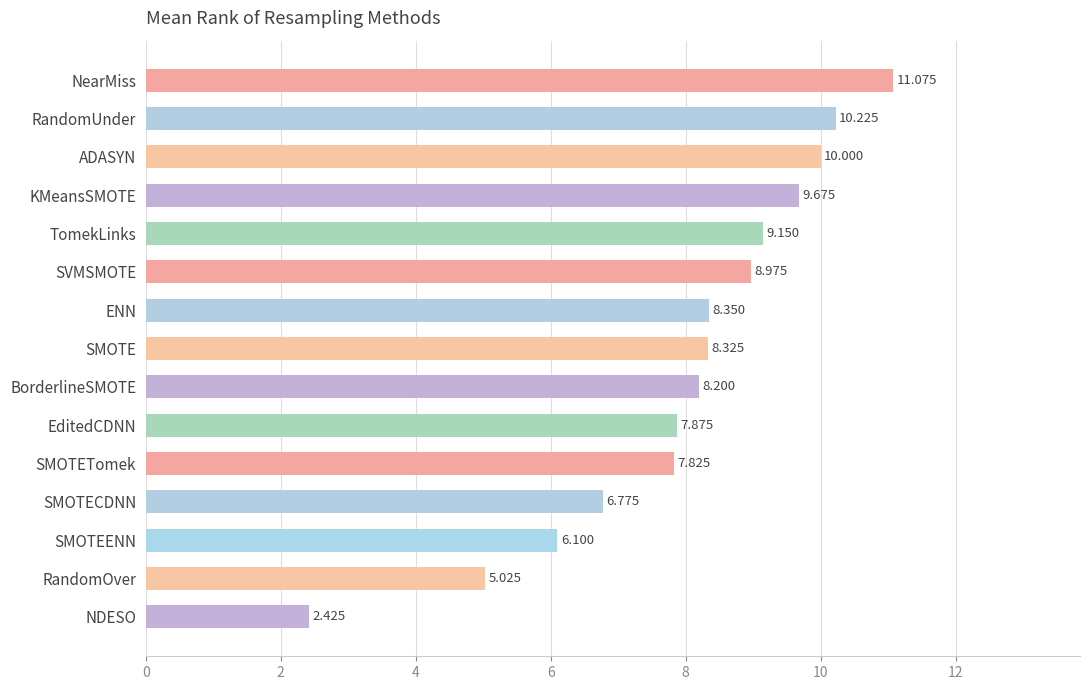

Where is the data nearest to the value 6?

SMOTEENN